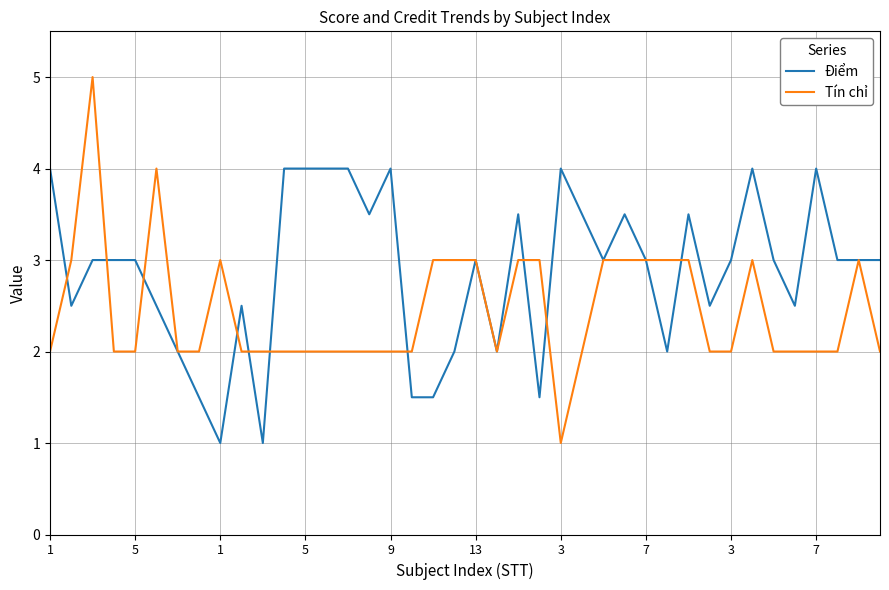

List the series in order of their overall mean, lowest first.

Tín chỉ, Điểm